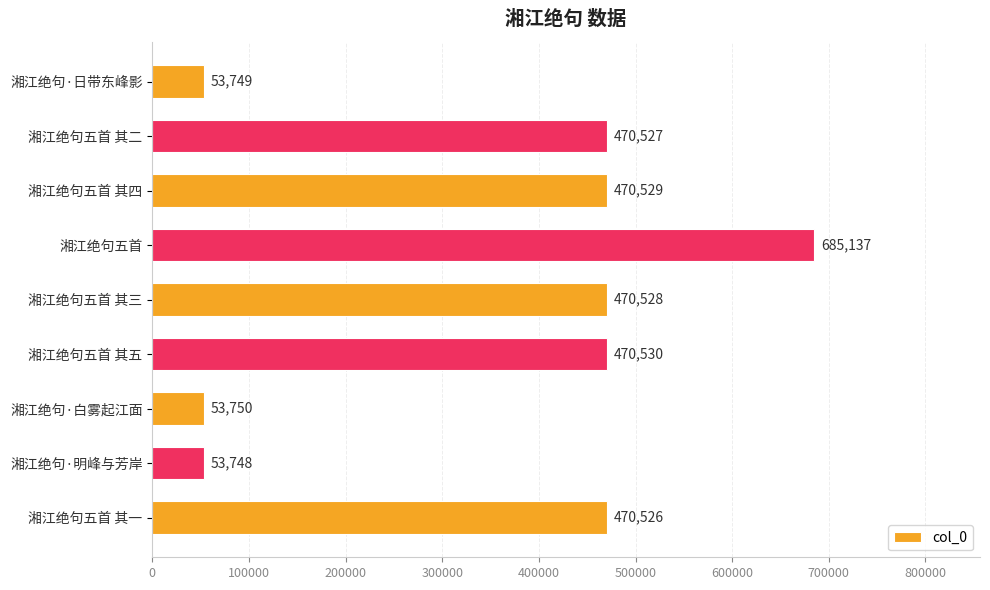

List the labels in order of value, smallest first.

湘江绝句·明峰与芳岸, 湘江绝句·日带东峰影, 湘江绝句·白雾起江面, 湘江绝句五首 其一, 湘江绝句五首 其二, 湘江绝句五首 其三, 湘江绝句五首 其四, 湘江绝句五首 其五, 湘江绝句五首